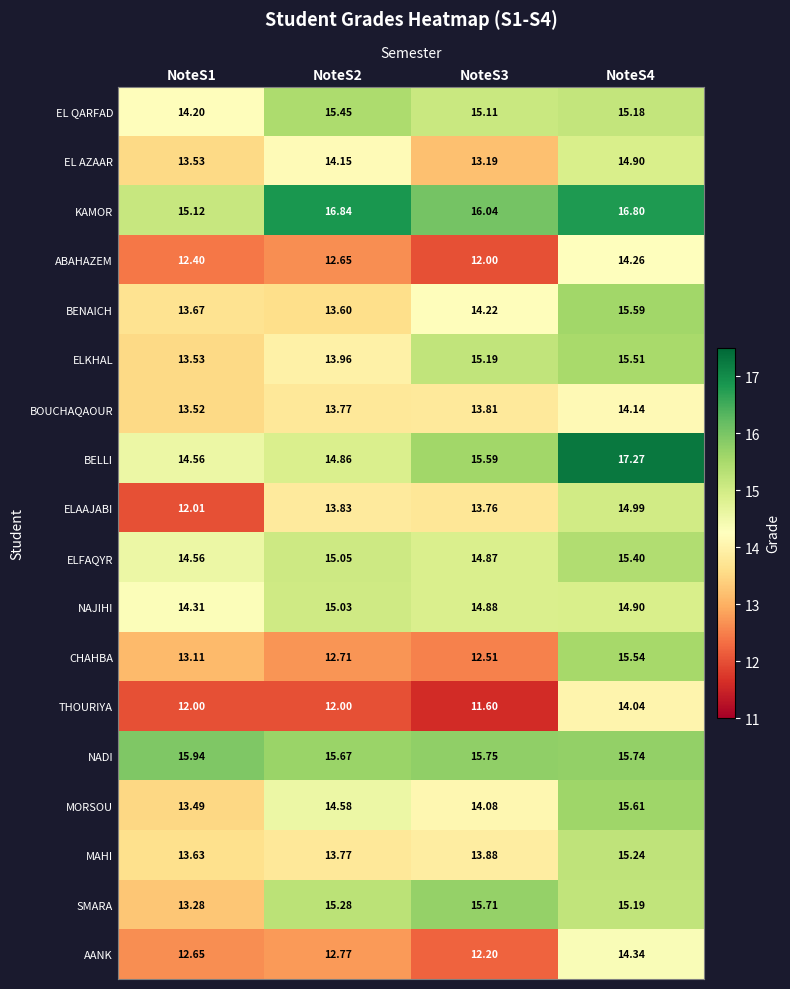

Rank the series by their maximum value, from highest to lowest.

BELLI, KAMOR, NADI, SMARA, MORSOU, BENAICH, CHAHBA, ELKHAL, EL QARFAD, ELFAQYR, MAHI, NAJIHI, ELAAJABI, EL AZAAR, AANK, ABAHAZEM, BOUCHAQAOUR, THOURIYA